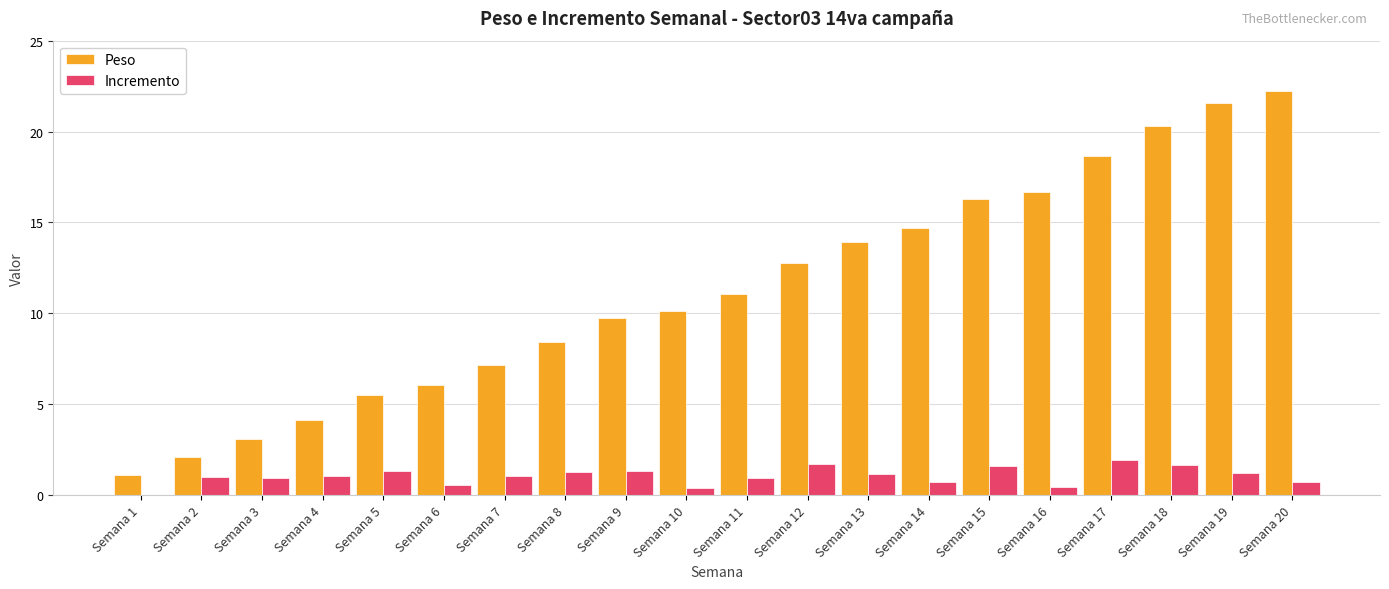

What is the sum of all Peso values?

225.7